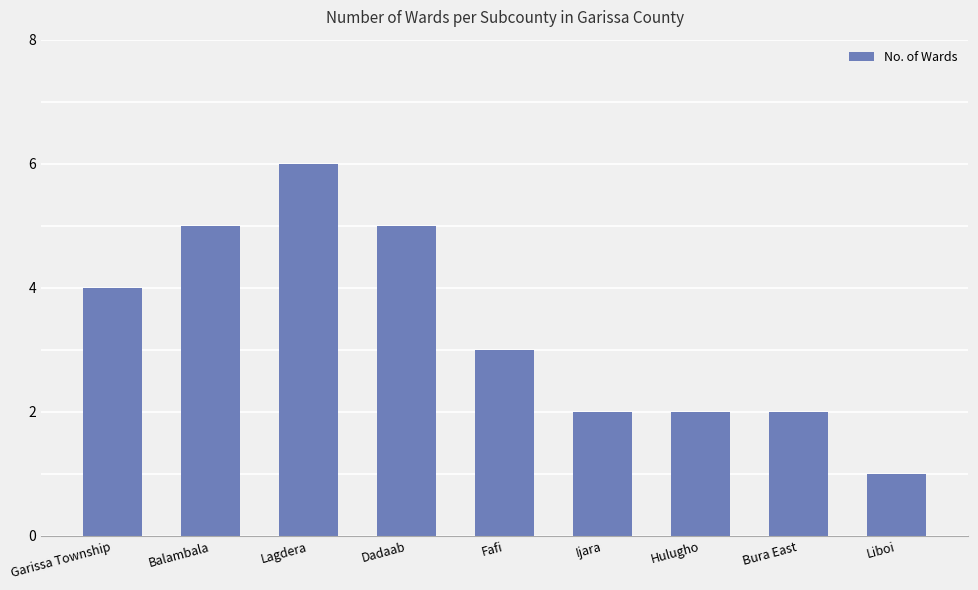

What is the ratio of the value at Ijara to the value at Garissa Township?

0.5